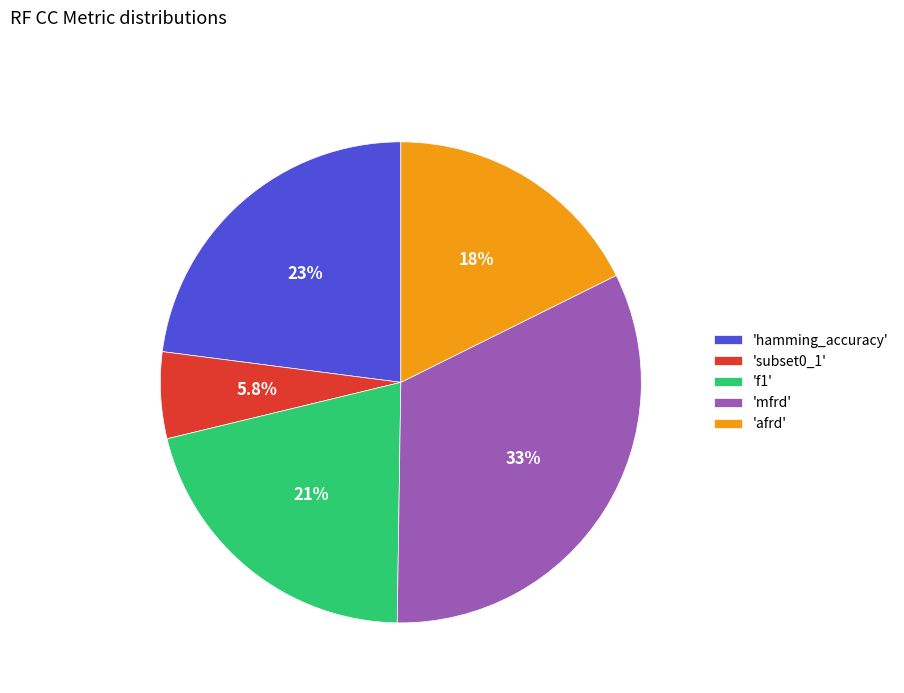

Does any single category account for the majority?

No